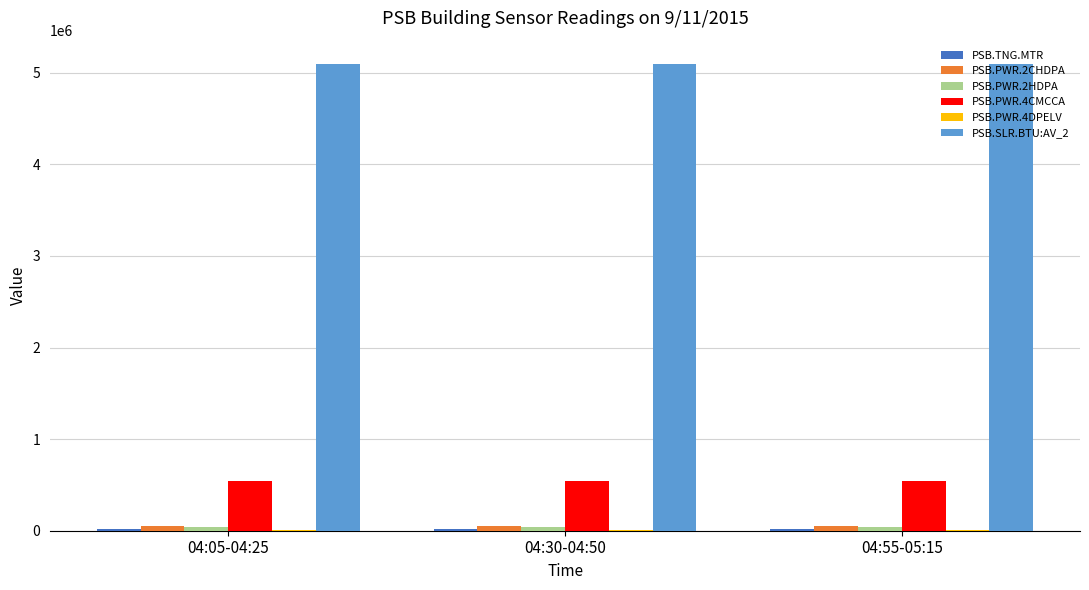

The value of PSB.SLR.BTU:AV_2 at 04:05-04:25 is 5095570. True or false?

True